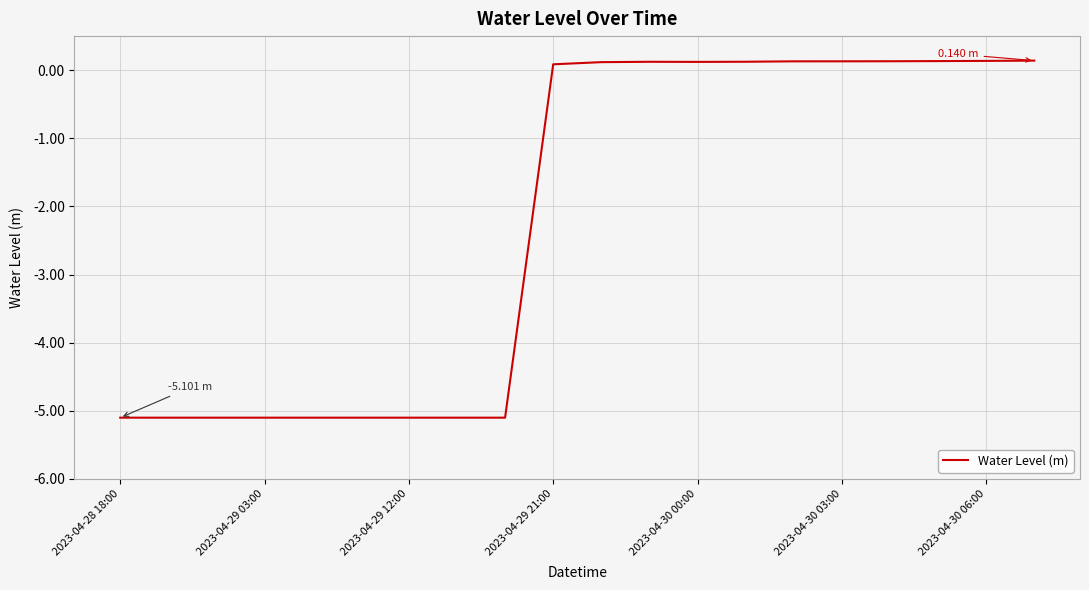

What is the difference between the maximum and minimum values?

5.2